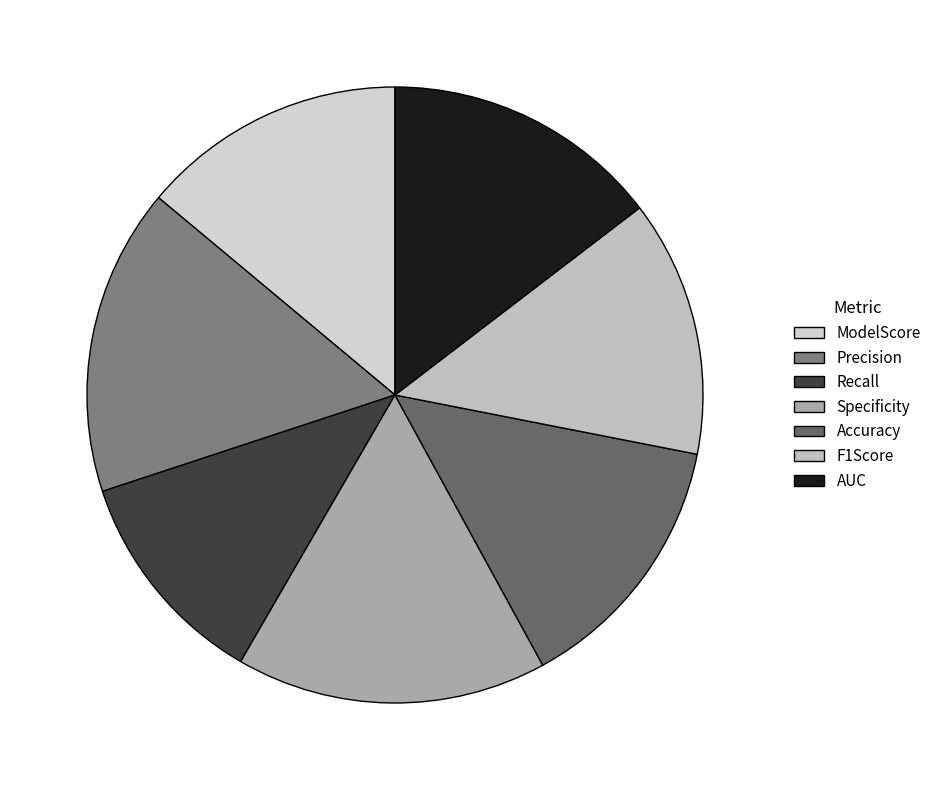

How many slices are in this pie chart?

7